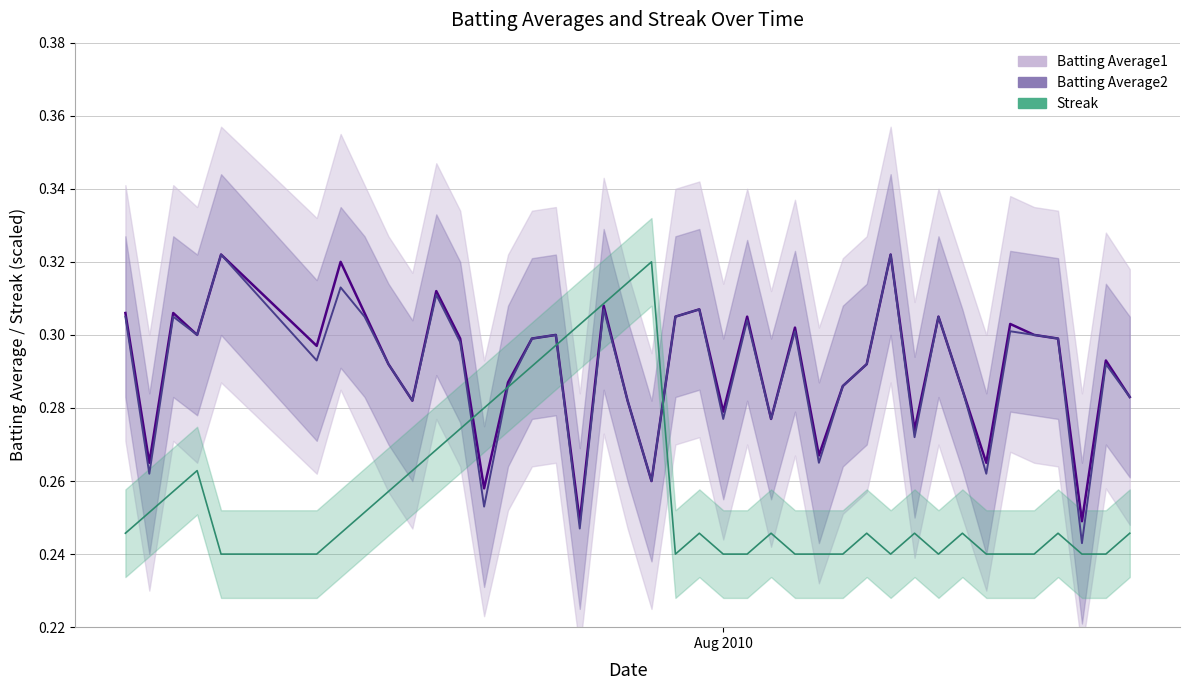

Reading left to right, extract all data points from this chart.

Batting Average1: 0.3	0.3	0.3	0.3	0.3	0.3	0.3	0.3	0.3	0.3	0.3	0.3	0.3	0.3	0.3	0.3	0.2	0.3	0.3	0.3	0.3	0.3	0.3	0.3	0.3	0.3	0.3	0.3	0.3	0.3	0.3	0.3	0.3	0.3	0.3	0.3	0.3	0.2	0.3	0.3
Batting Average2: 0.3	0.3	0.3	0.3	0.3	0.3	0.3	0.3	0.3	0.3	0.3	0.3	0.3	0.3	0.3	0.3	0.2	0.3	0.3	0.3	0.3	0.3	0.3	0.3	0.3	0.3	0.3	0.3	0.3	0.3	0.3	0.3	0.3	0.3	0.3	0.3	0.3	0.2	0.3	0.3
Streak: 0.2	0.3	0.3	0.3	0.2	0.2	0.2	0.3	0.3	0.3	0.3	0.3	0.3	0.3	0.3	0.3	0.3	0.3	0.3	0.3	0.2	0.2	0.2	0.2	0.2	0.2	0.2	0.2	0.2	0.2	0.2	0.2	0.2	0.2	0.2	0.2	0.2	0.2	0.2	0.2